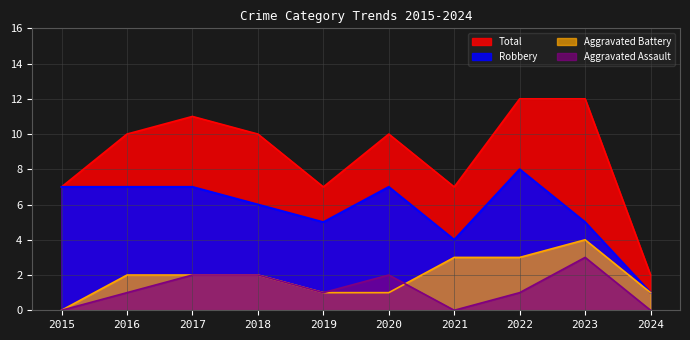

What is the greatest value displayed?

12